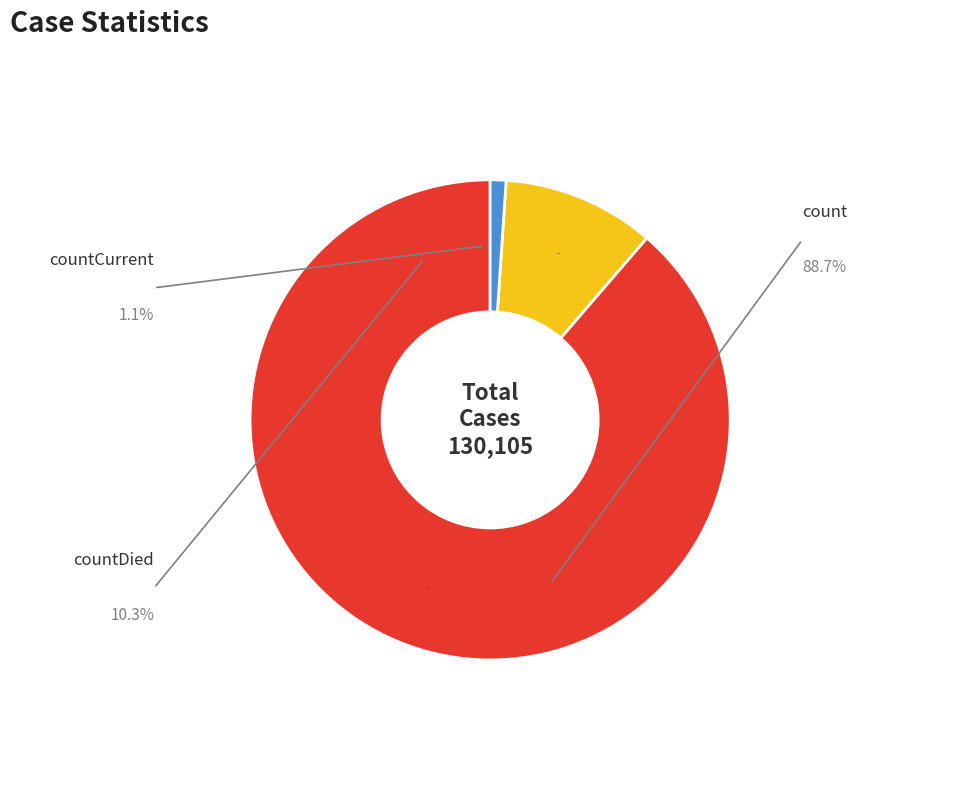

What is the change in value from countDied to countCurrent?

-11960